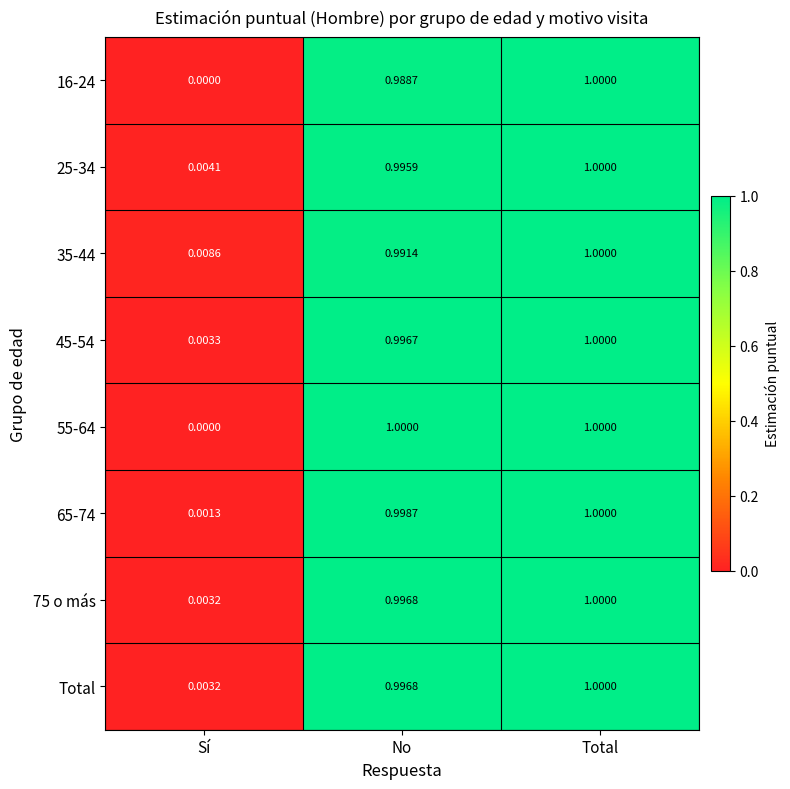

At which category is the sum across all series the highest?

Total